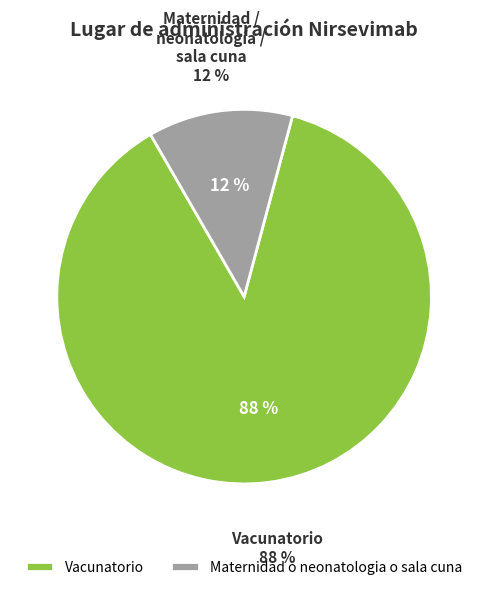

Which has a higher value, Vacunatorio or Maternidad o neonatologia o sala cuna?

Vacunatorio